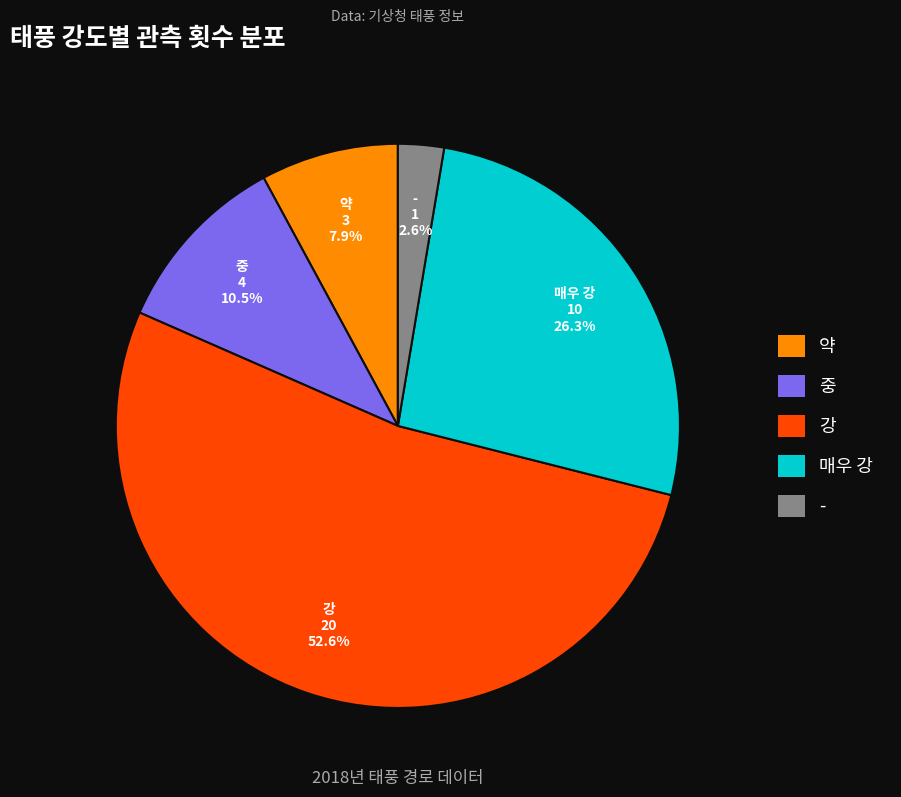

The 약 slice represents 8% of the pie. True or false?

True